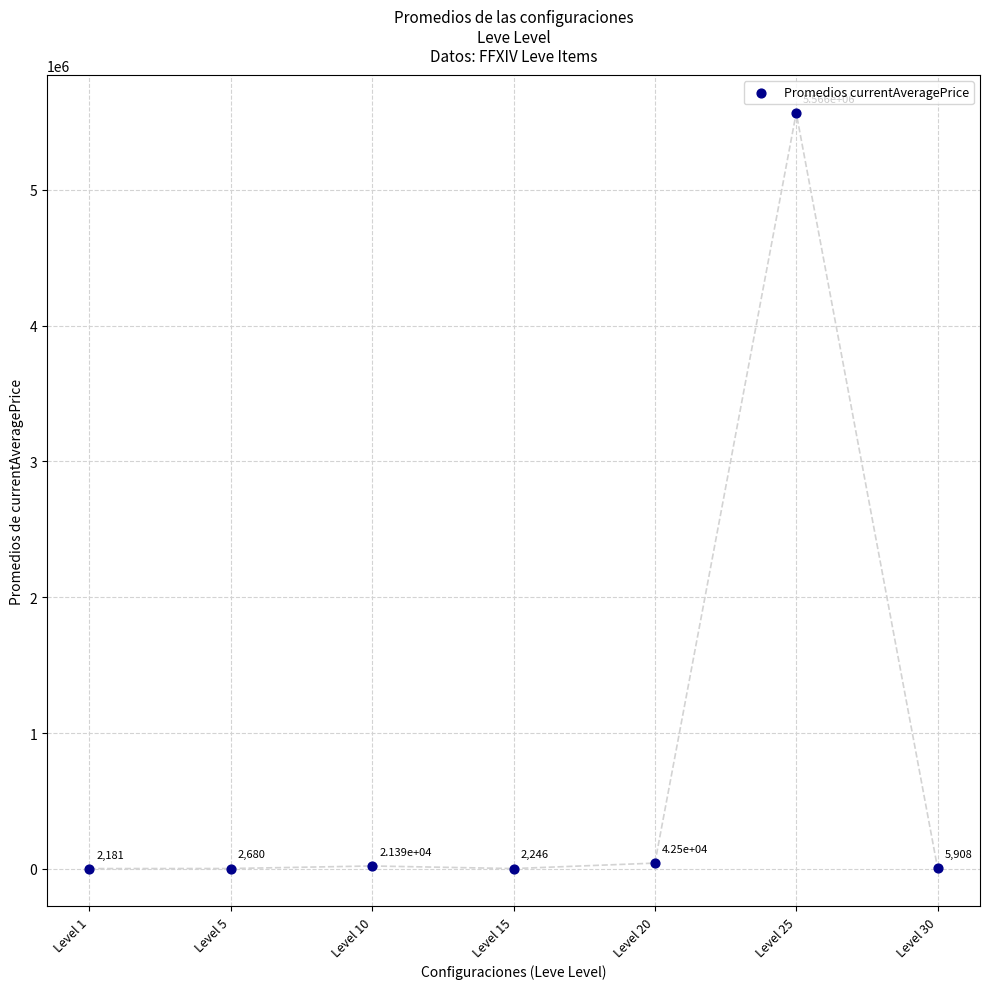

What Y value in the scatter plot is closest to 2784100?

42500.0